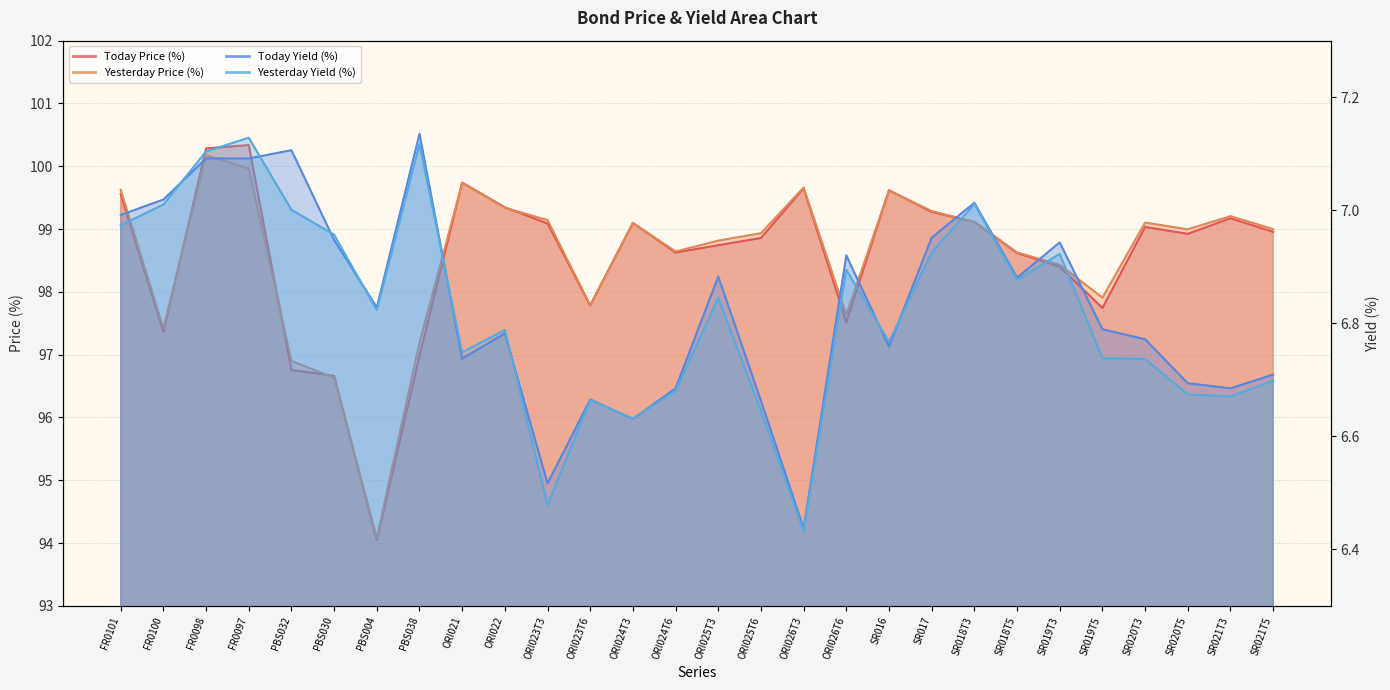

In Yesterday Yield (%), how many points are lower than both neighbors (excluding endpoints)?

8